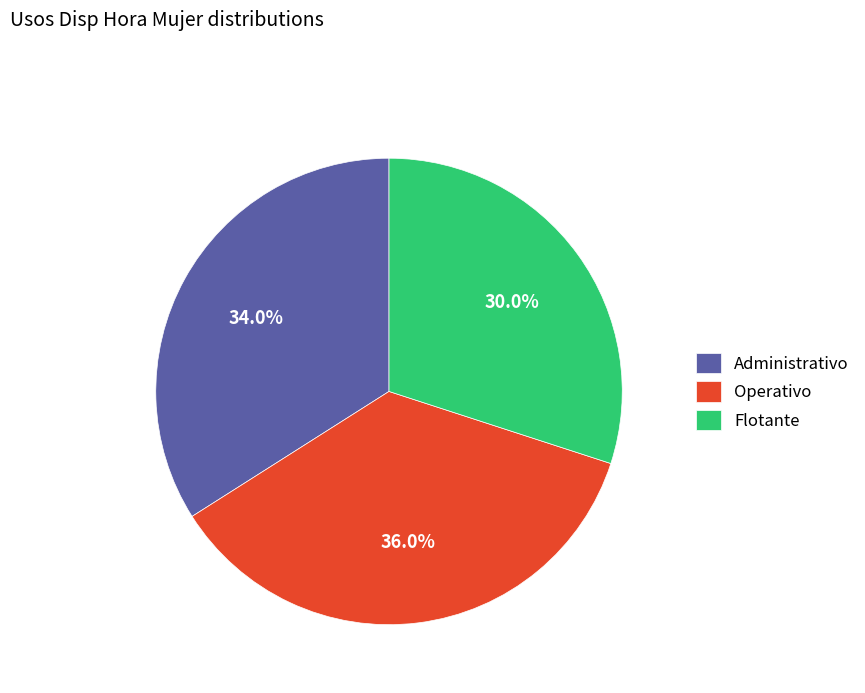

How much of the chart is everything except Flotante?

70.0%